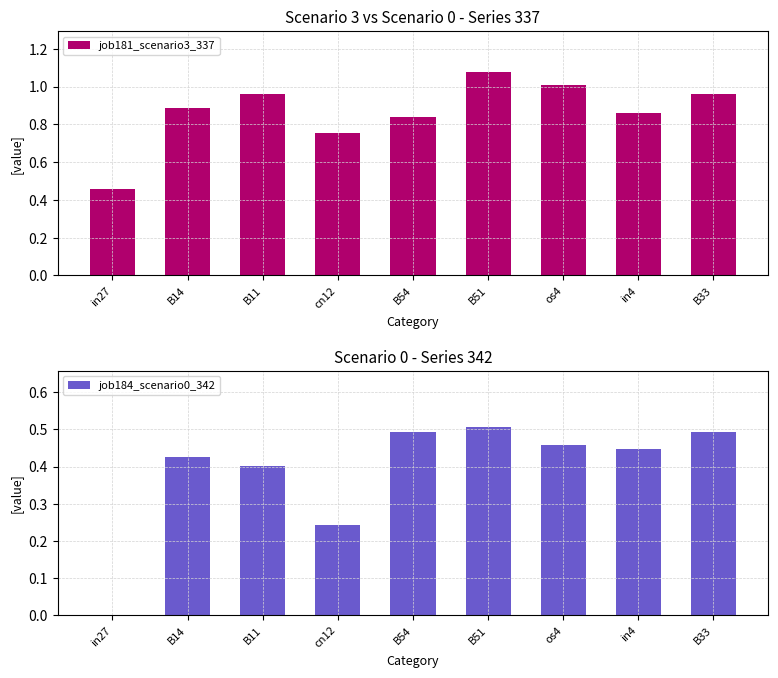

The job184_scenario0_342 series shows 0.5 at B54. True or false?

True